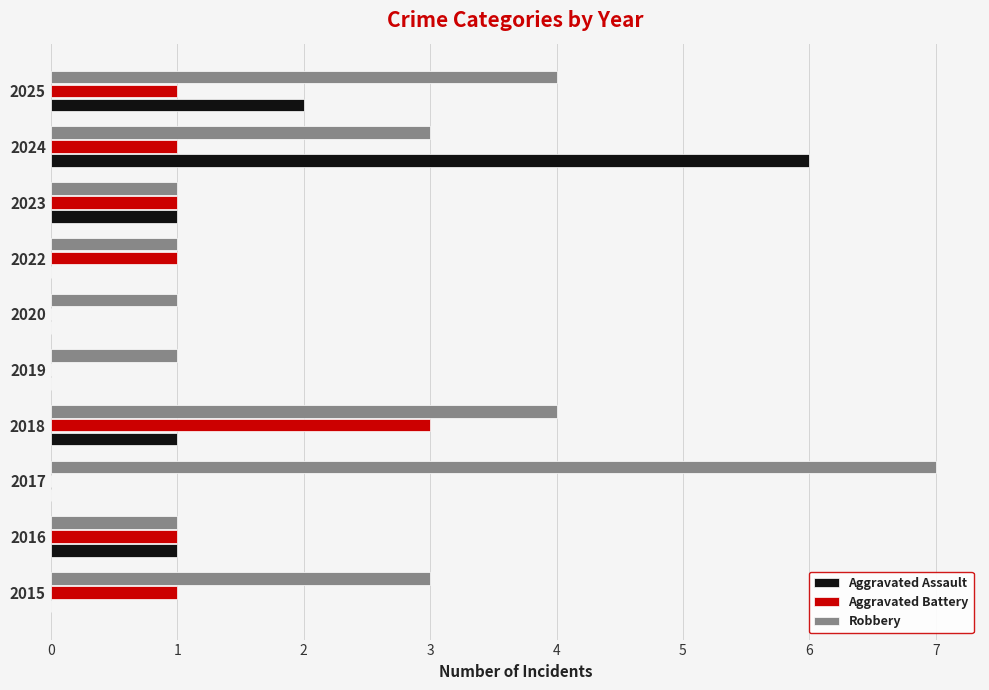

Is it true that Aggravated Assault equals 0 at 2022?

True